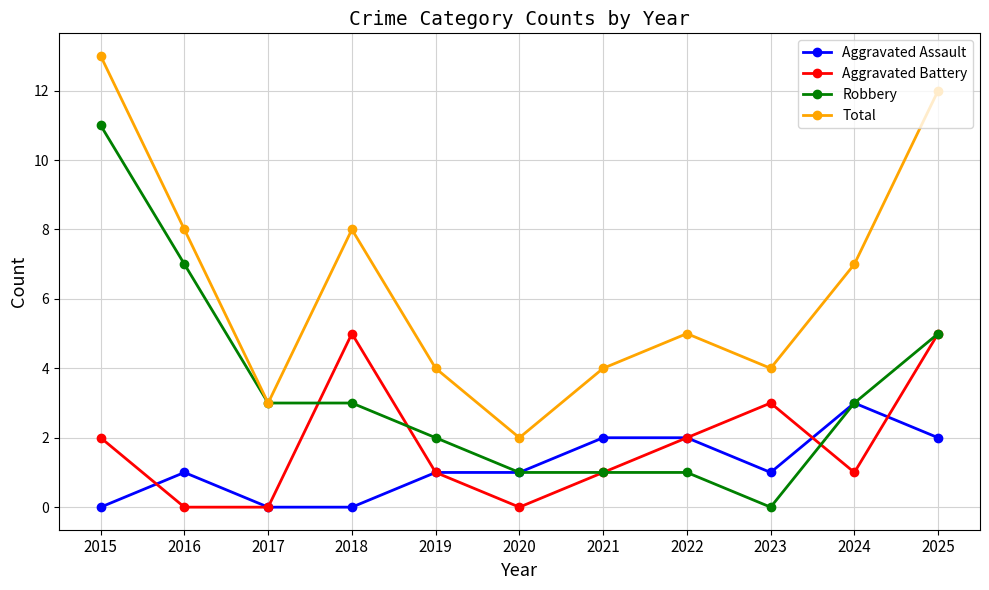

Reading left to right, extract all data points from this chart.

Aggravated Assault: 0	1	0	0	1	1	2	2	1	3	2
Aggravated Battery: 2	0	0	5	1	0	1	2	3	1	5
Robbery: 11	7	3	3	2	1	1	1	0	3	5
Total: 13	8	3	8	4	2	4	5	4	7	12